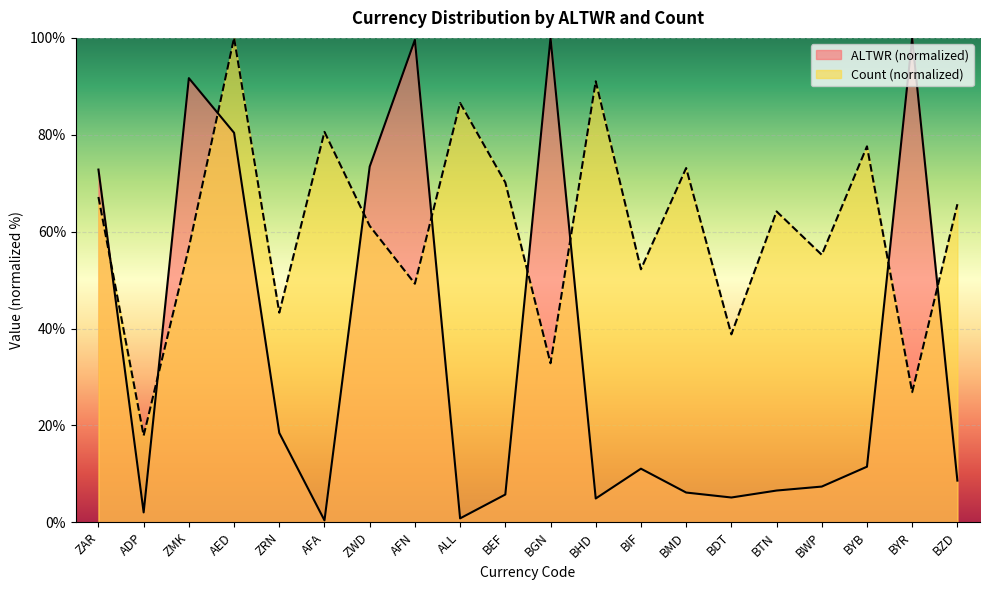

Is it true that ALTWR equals 7.4 at BWP?

True